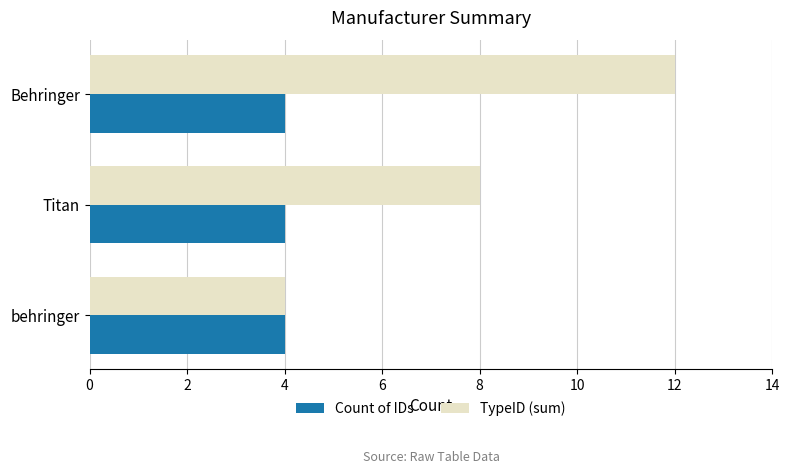

What is the difference between the maximum and second lowest values in the TypeID (sum) series?

4